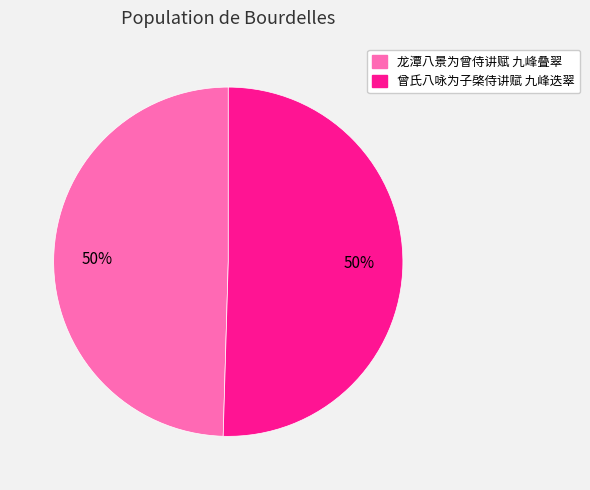

To the nearest percent, what portion does 曾氏八咏为子棨侍讲赋 九峰迭翠 represent?

50%